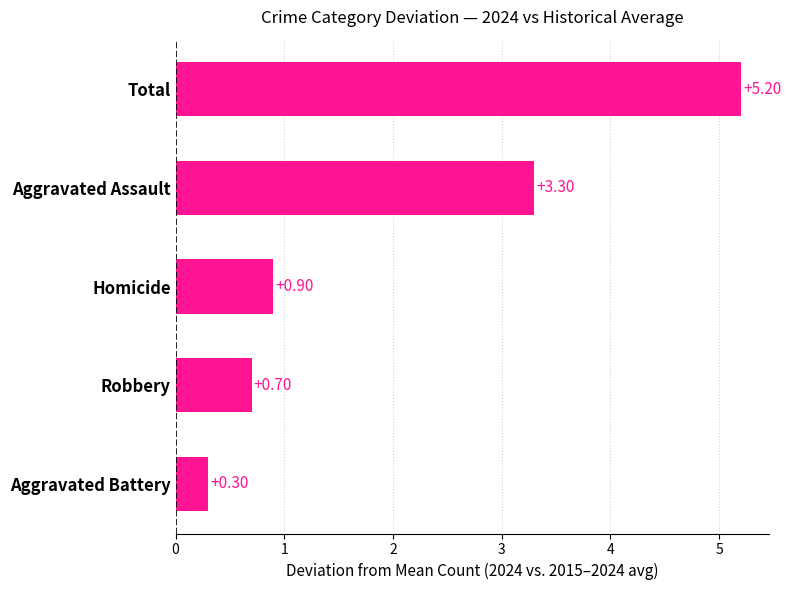

What is the sum of all values?

10.4